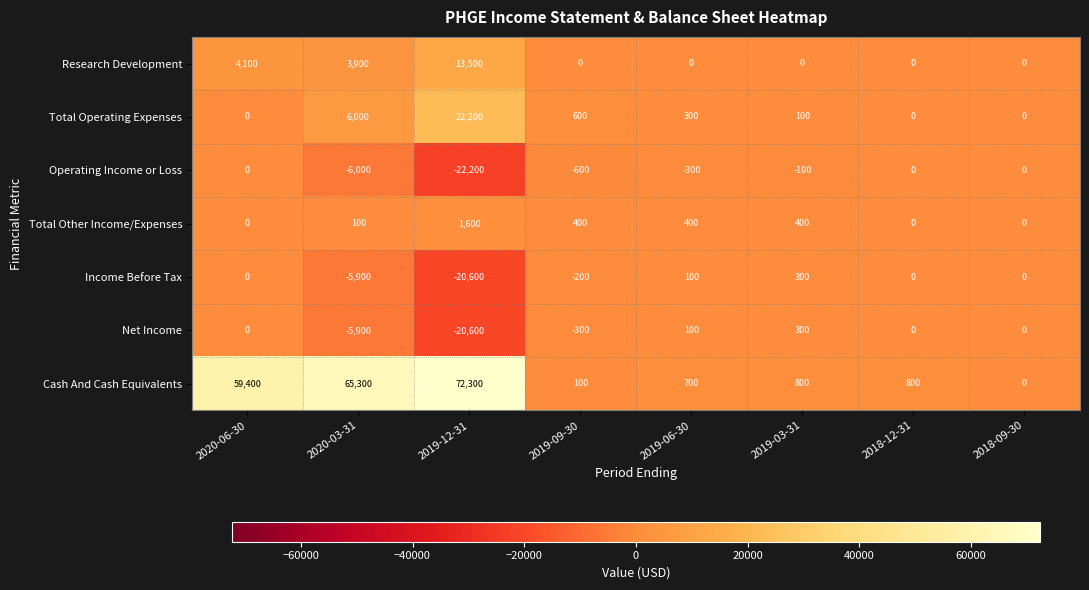

What is the sum of all Total Operating Expenses values?

29200